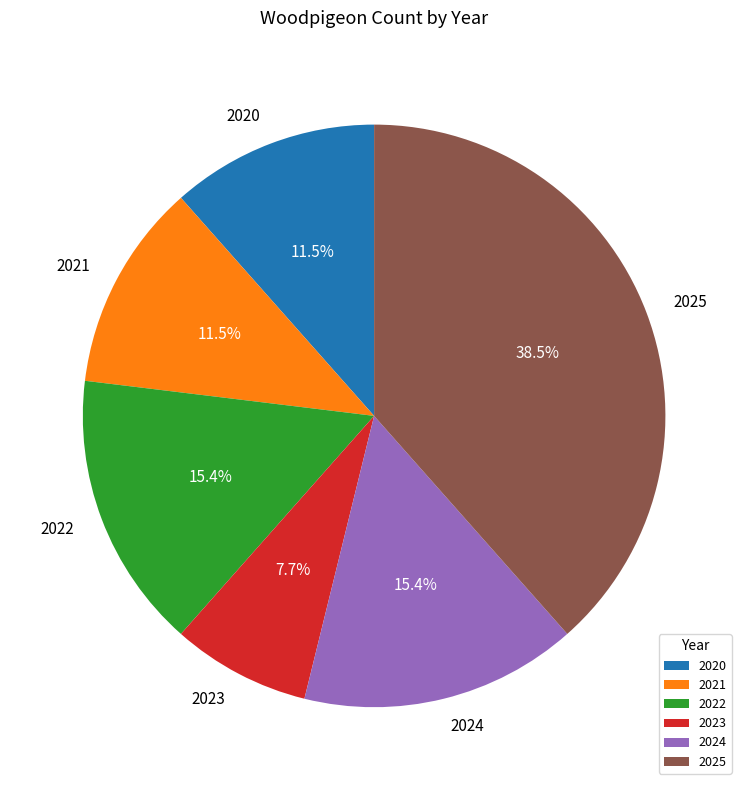

What is the ratio of the value at 2022 to the value at 2020?

1.3